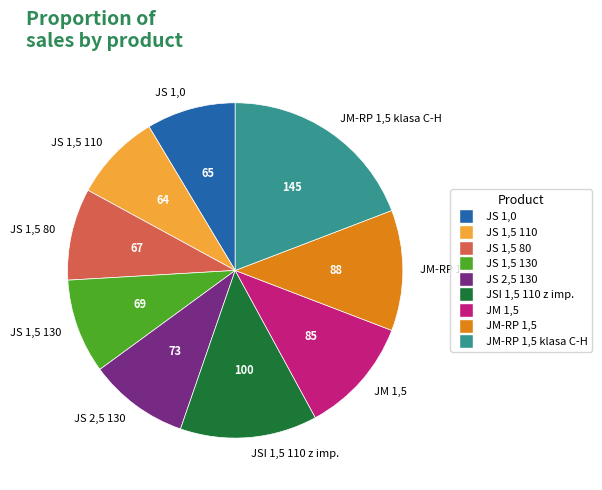

Is there any slice that represents more than half of the pie?

No